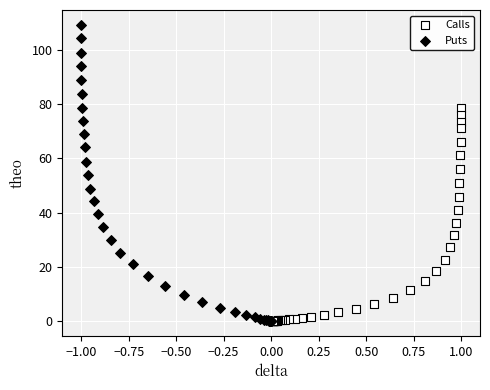

Which series has the widest spread of Y values?

Puts